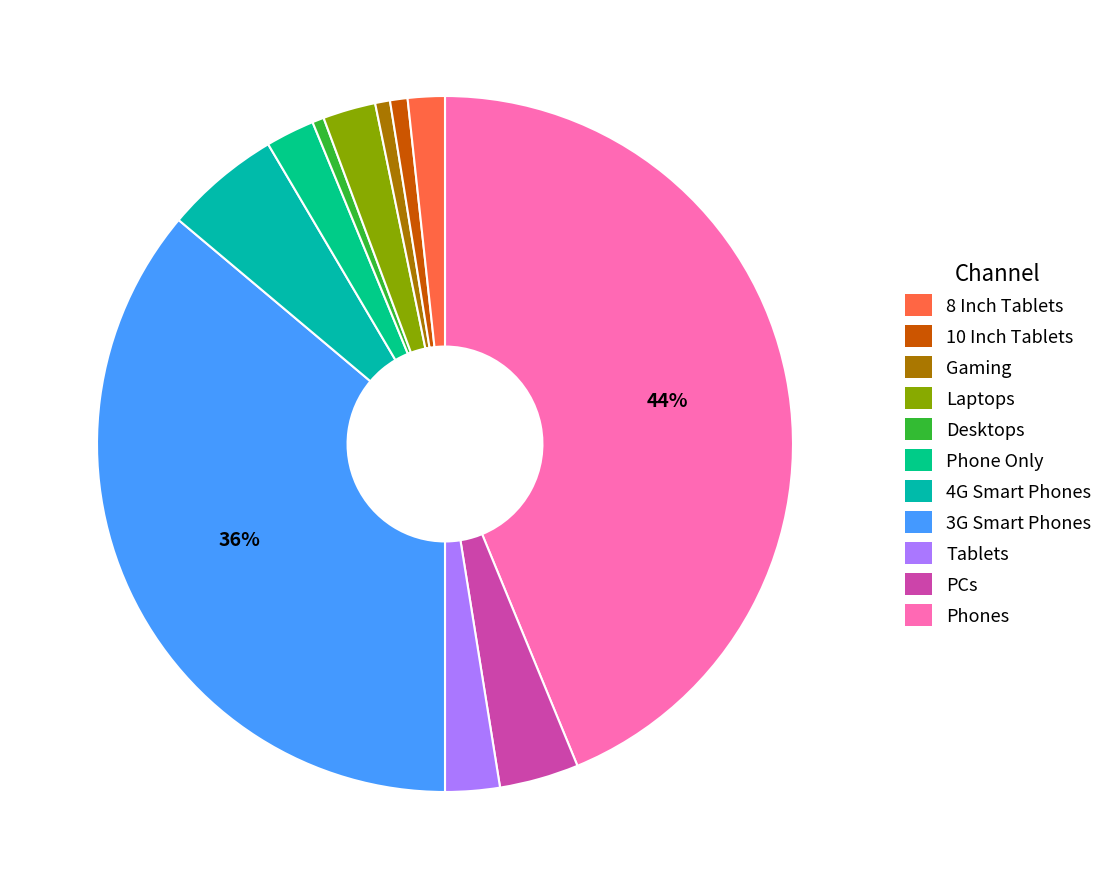

How many segments does this pie chart have?

11